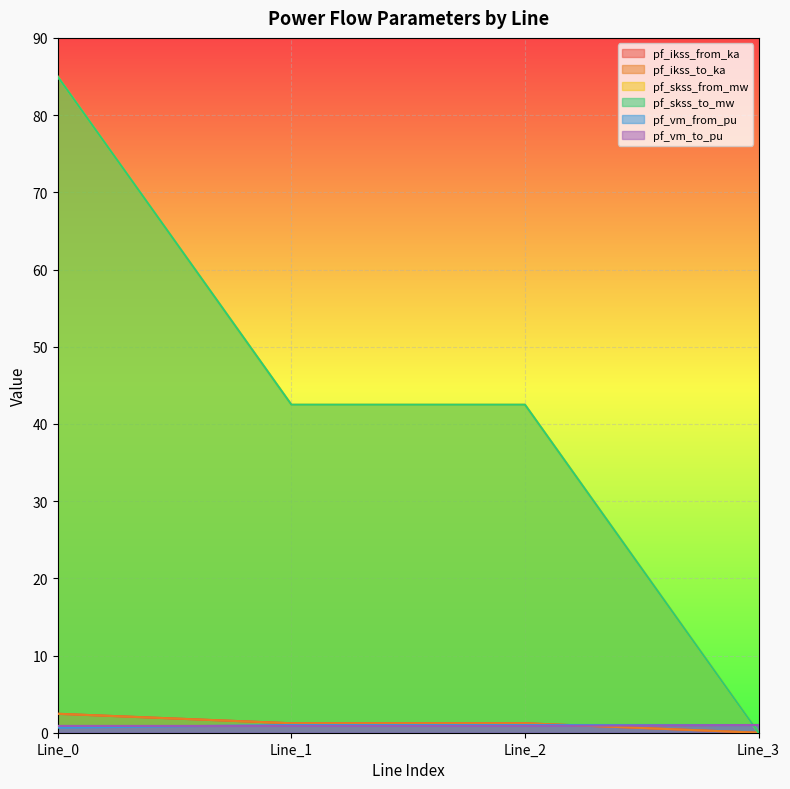

How many data points does each series have?

4